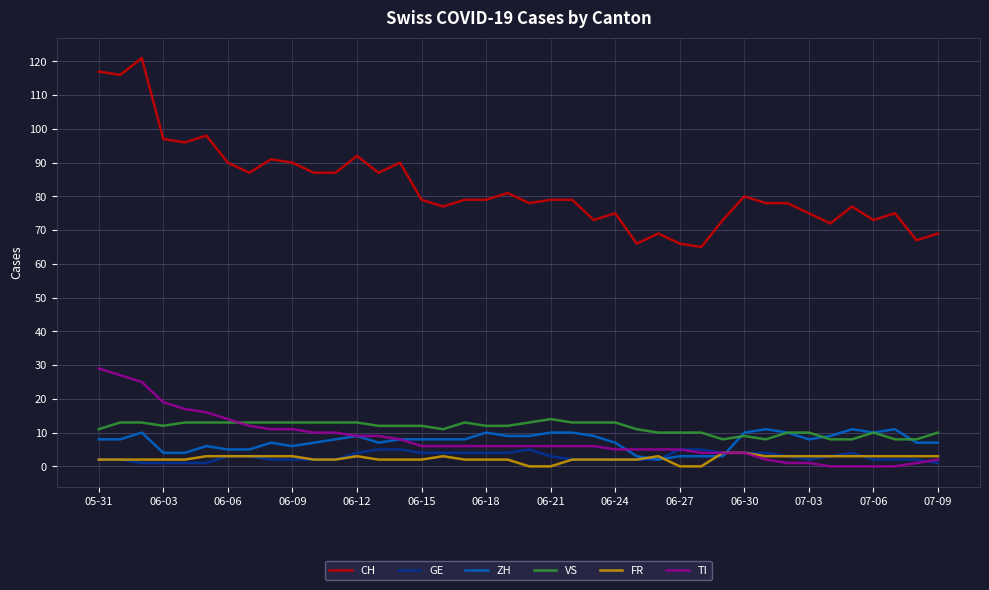

Reading left to right, list all the values displayed in this chart.

CH: 117	116	121	97	96	98	90	87	91	90	87	87	92	87	90	79	77	79	79	81	78	79	79	73	75	66	69	66	65	73	80	78	78	75	72	77	73	75	67	69
GE: 2	2	1	1	1	1	3	3	2	2	2	2	4	5	5	4	4	4	4	4	5	3	2	2	2	2	2	5	5	4	4	4	3	2	3	4	2	2	2	1
ZH: 8	8	10	4	4	6	5	5	7	6	7	8	9	7	8	8	8	8	10	9	9	10	10	9	7	3	2	3	3	3	10	11	10	8	9	11	10	11	7	7
VS: 11	13	13	12	13	13	13	13	13	13	13	13	13	12	12	12	11	13	12	12	13	14	13	13	13	11	10	10	10	8	9	8	10	10	8	8	10	8	8	10
FR: 2	2	2	2	2	3	3	3	3	3	2	2	3	2	2	2	3	2	2	2	0	0	2	2	2	2	3	0	0	4	4	3	3	3	3	3	3	3	3	3
TI: 29	27	25	19	17	16	14	12	11	11	10	10	9	9	8	6	6	6	6	6	6	6	6	6	5	5	5	5	4	4	4	2	1	1	0	0	0	0	1	2